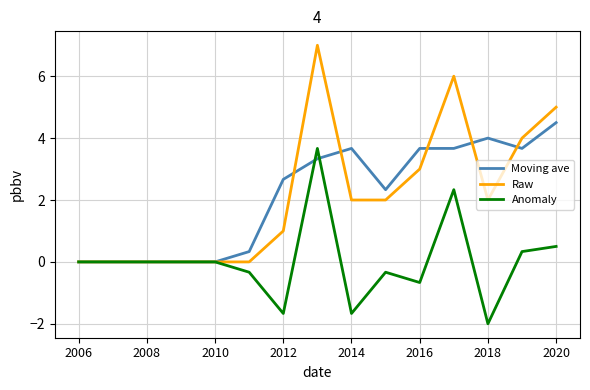

Which series has the largest range (max minus min)?

Raw